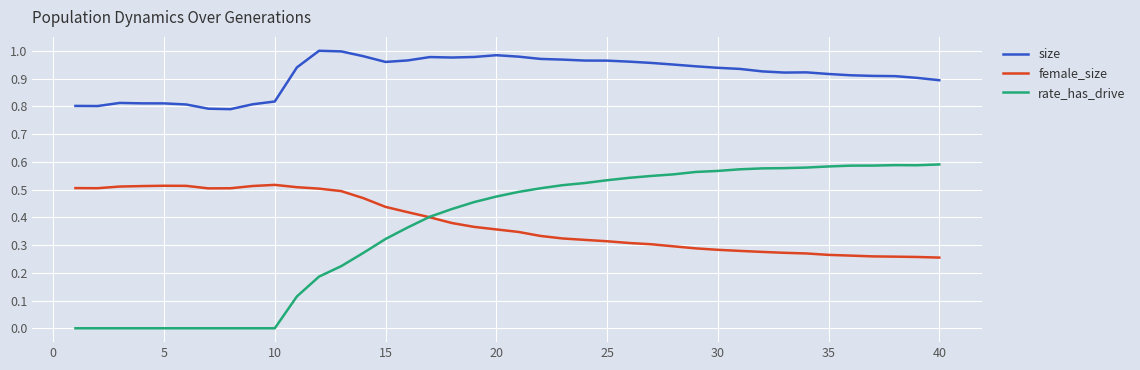

How many lines are shown in the chart?

3